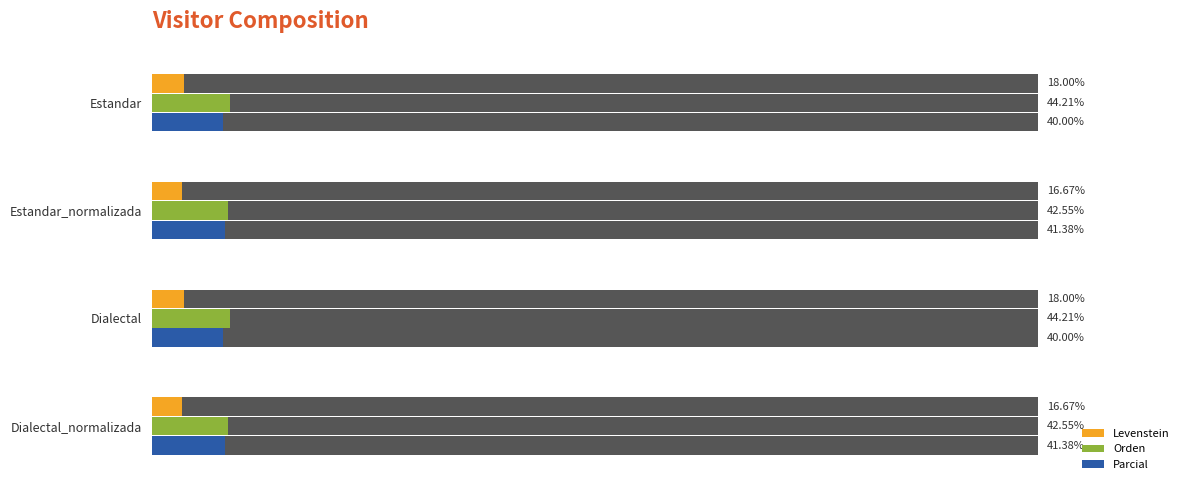

What is the value of the Orden bar at the 2nd from the left?

4.3